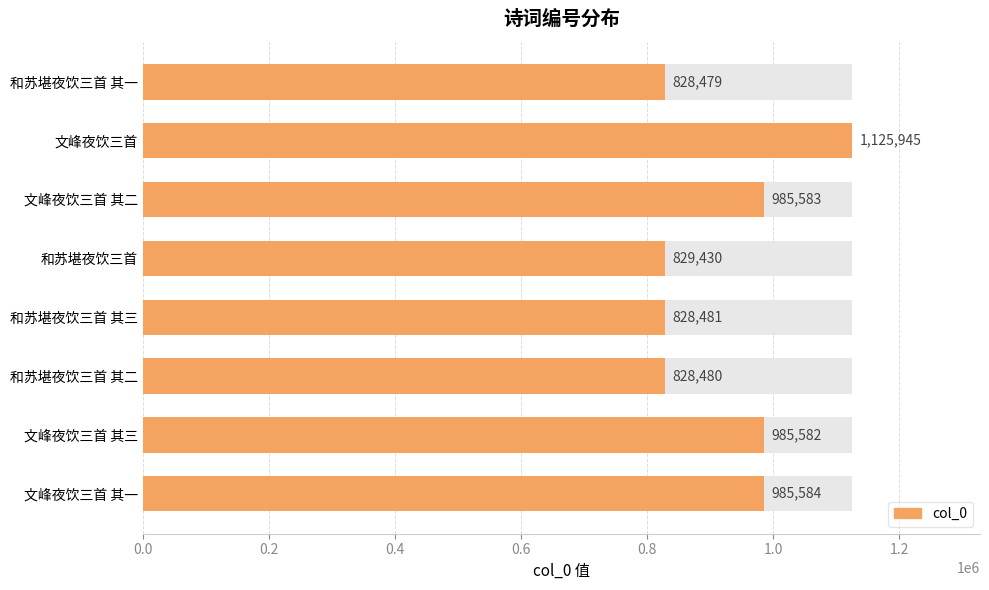

Reading left to right, extract all data points from this chart.

985584	985582	828480	828481	829430	985583	1125945	828479